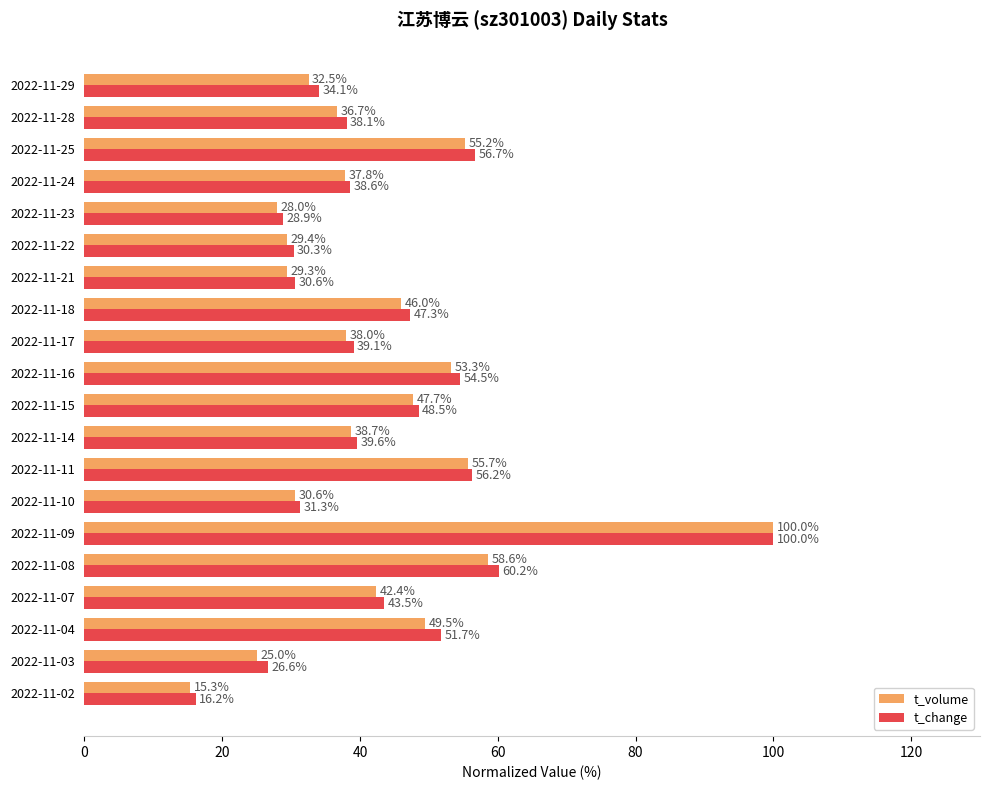

Which series has the largest range (max minus min)?

t_volume